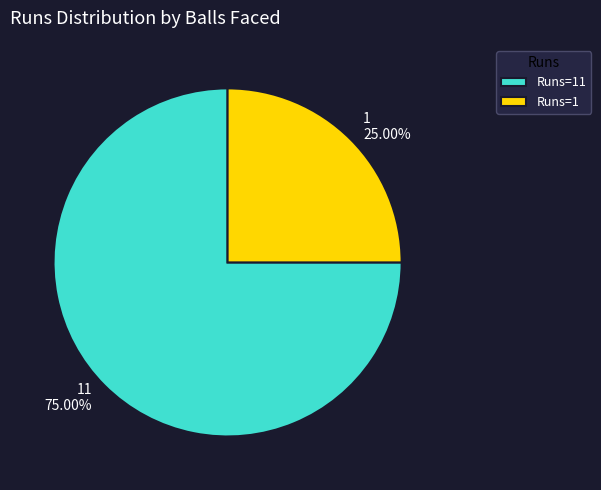

Is the sum of Runs=11 and Runs=1 greater than half?

Yes